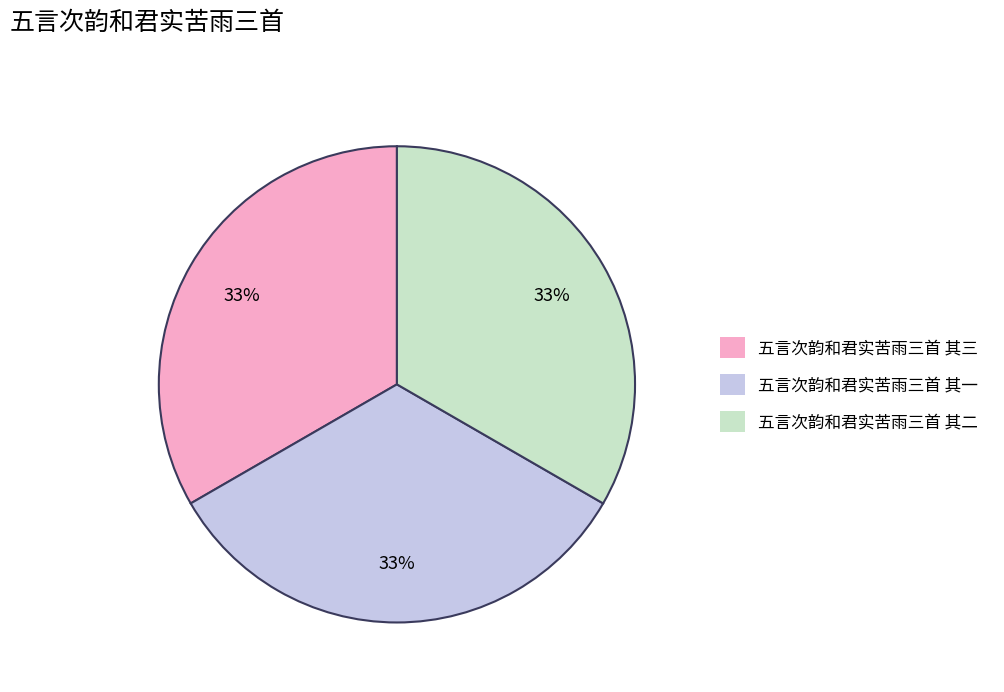

How many slices are in this pie chart?

3